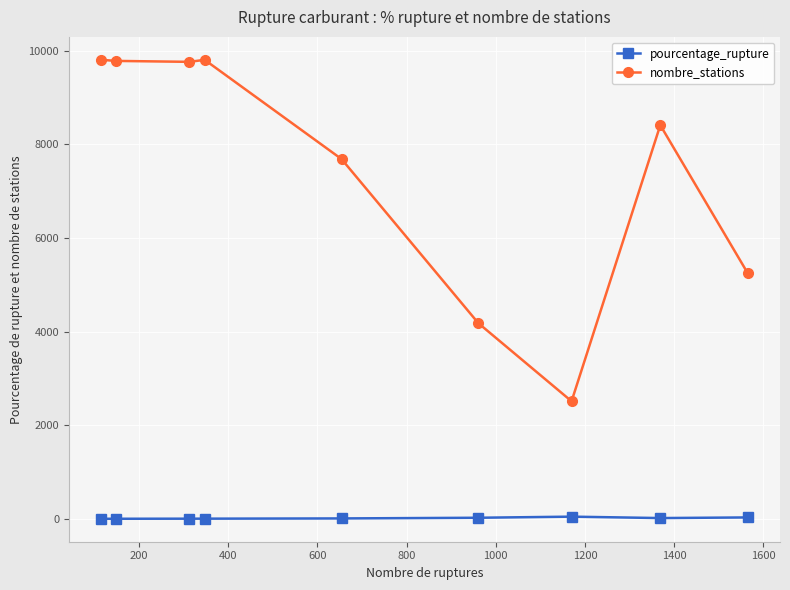

How many categories are shown in the chart?

9